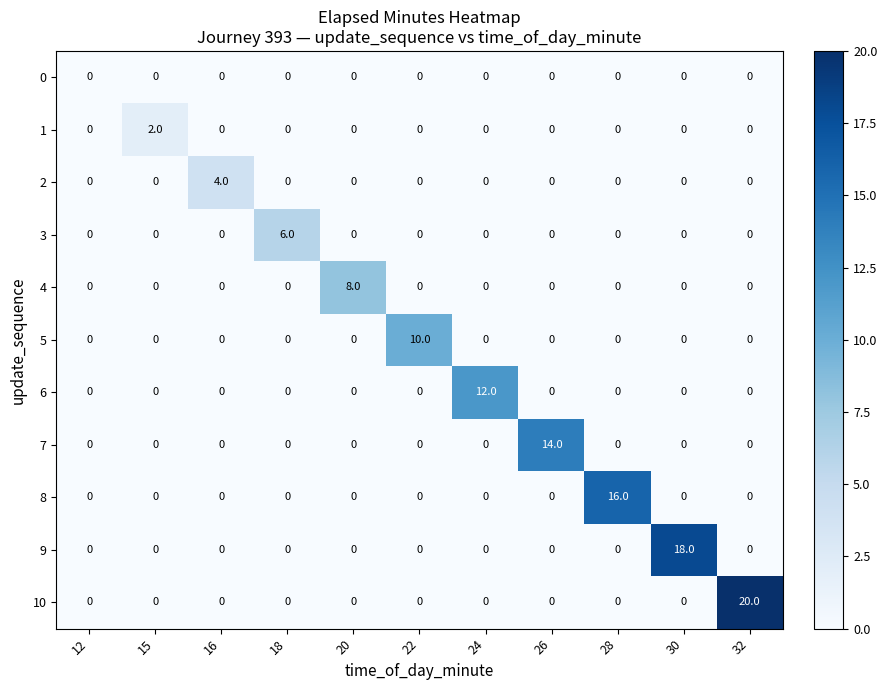

Rank the series by their maximum value, from highest to lowest.

10, 9, 8, 7, 6, 5, 4, 3, 2, 1, 0